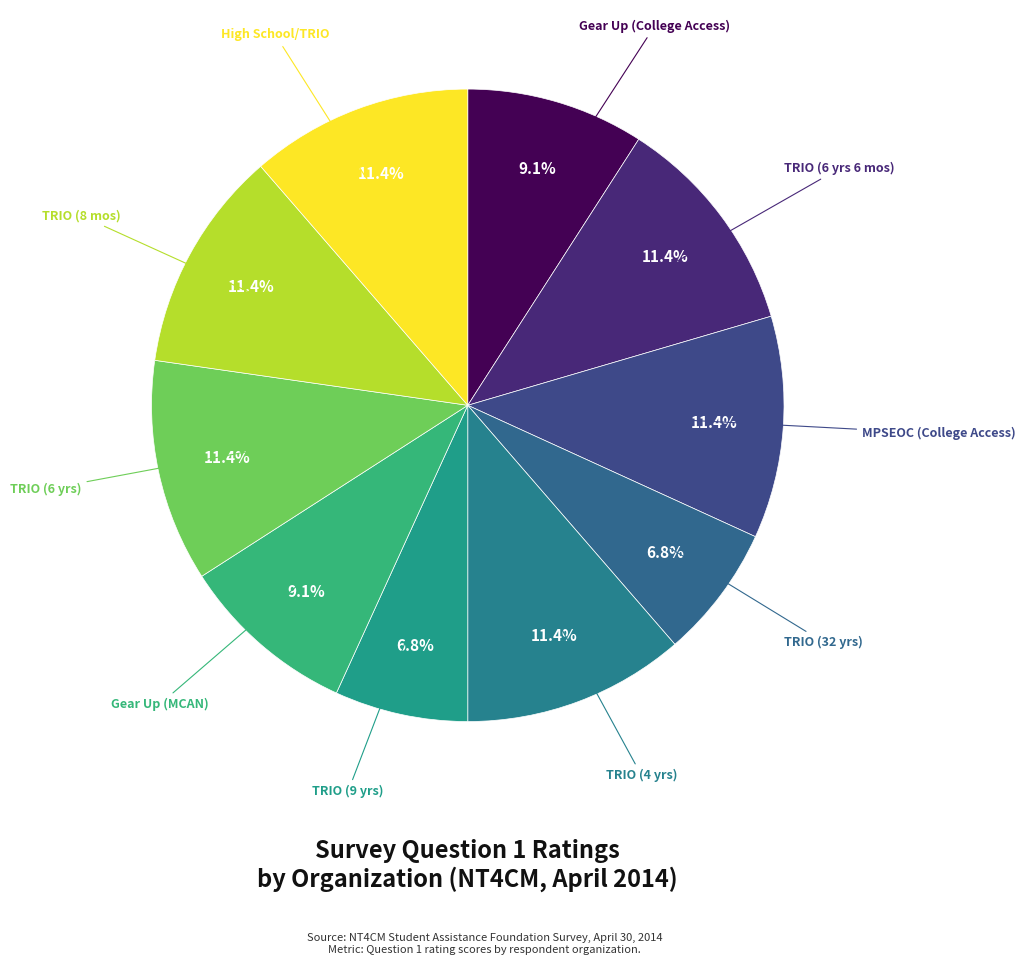

How many segments does this pie chart have?

10